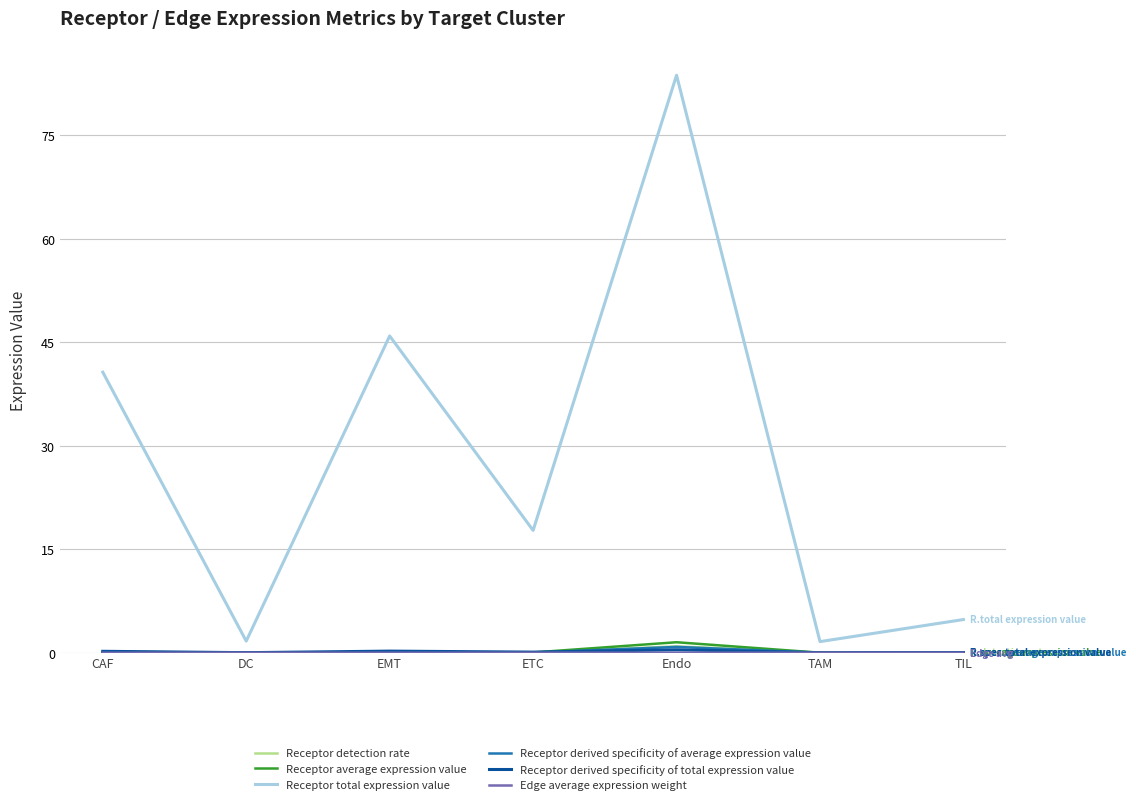

In Receptor total expression value, how many points are higher than both neighbors (excluding endpoints)?

2